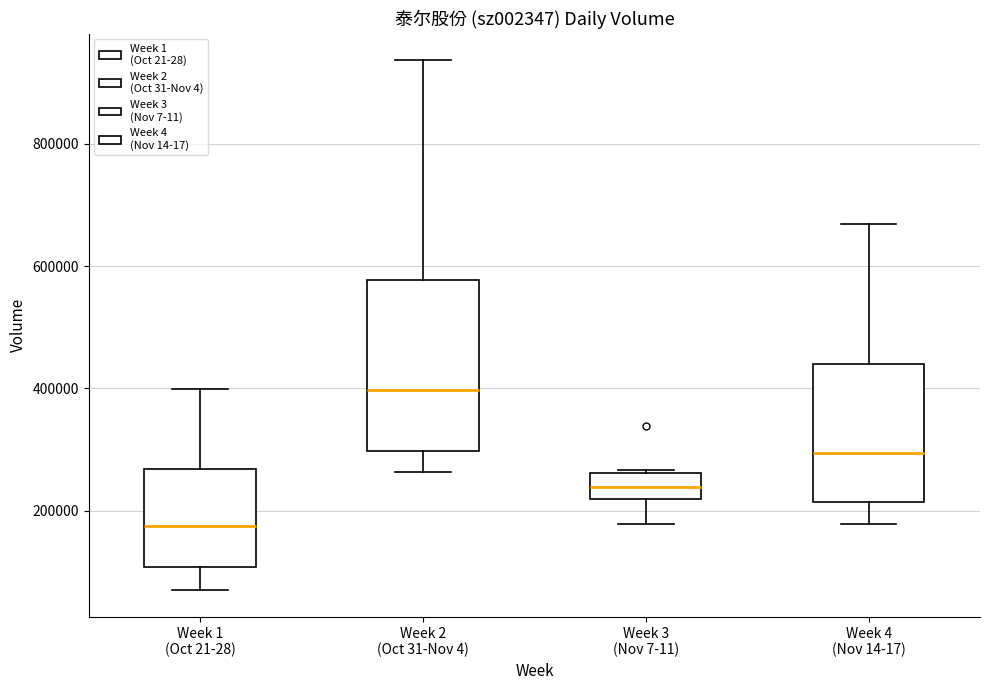

Reading left to right, transcribe this box plot: for each box, give where its median line is, the range the box spans, and where its two whiskers end, as read against the y-axis. The values are not printed on the chart, so give them approximately, as read against the axis.

Week 1 (Oct 21-28): median 180000, box 100000 to 260000, whiskers 60000 to 400000
Week 2 (Oct 31-Nov 4): median 400000, box 300000 to 580000, whiskers 260000 to 940000
Week 3 (Nov 7-11): median 240000, box 220000 to 260000, whiskers 180000 to 260000
Week 4 (Nov 14-17): median 300000, box 220000 to 440000, whiskers 180000 to 660000